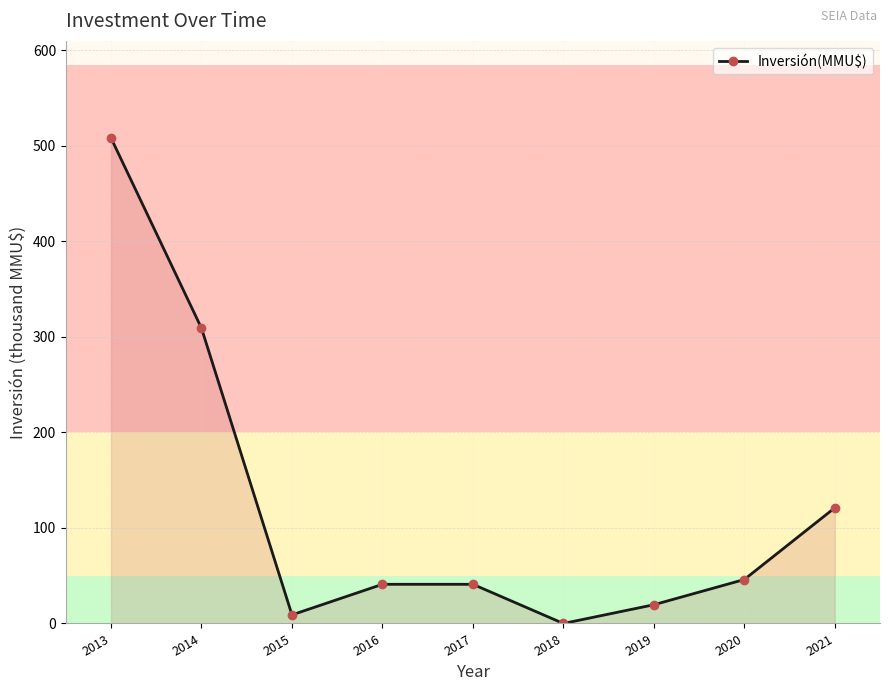

Is it true that the value at 2013 is 267.4?

False